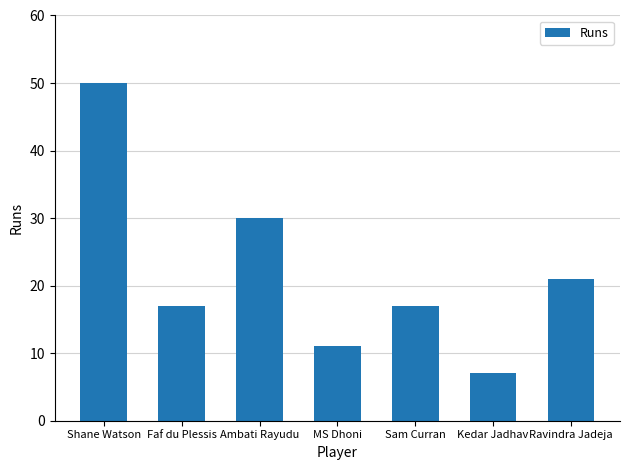

Is it true that the value at Kedar Jadhav is 7?

True